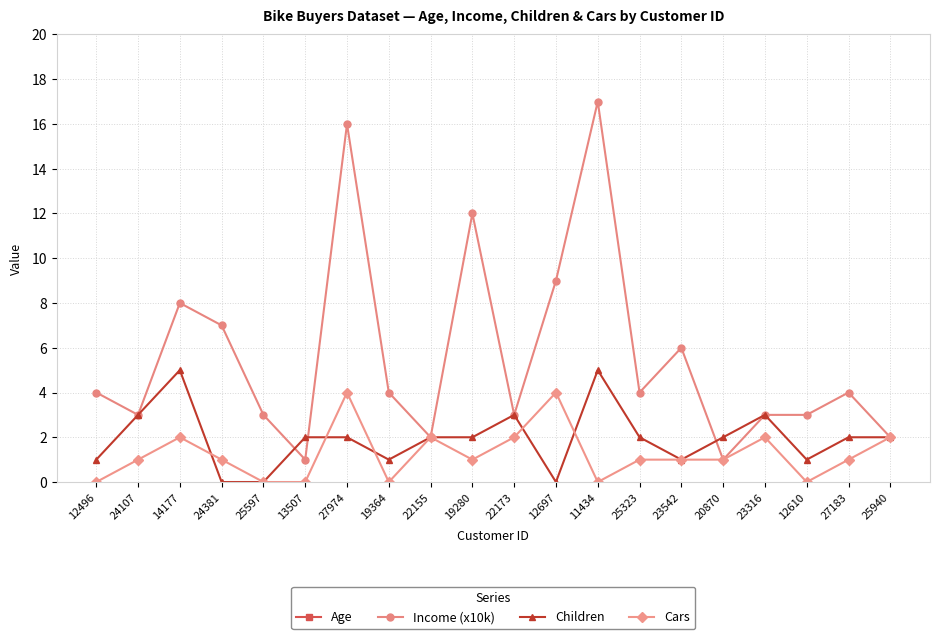

What is the average value of the Income (x10k) series?

6